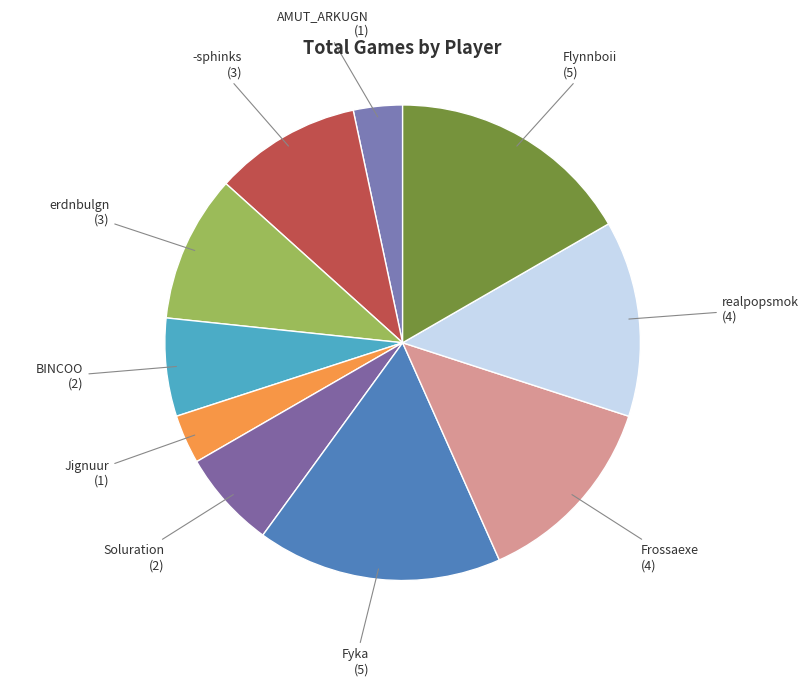

Is there any slice that represents more than half of the pie?

No